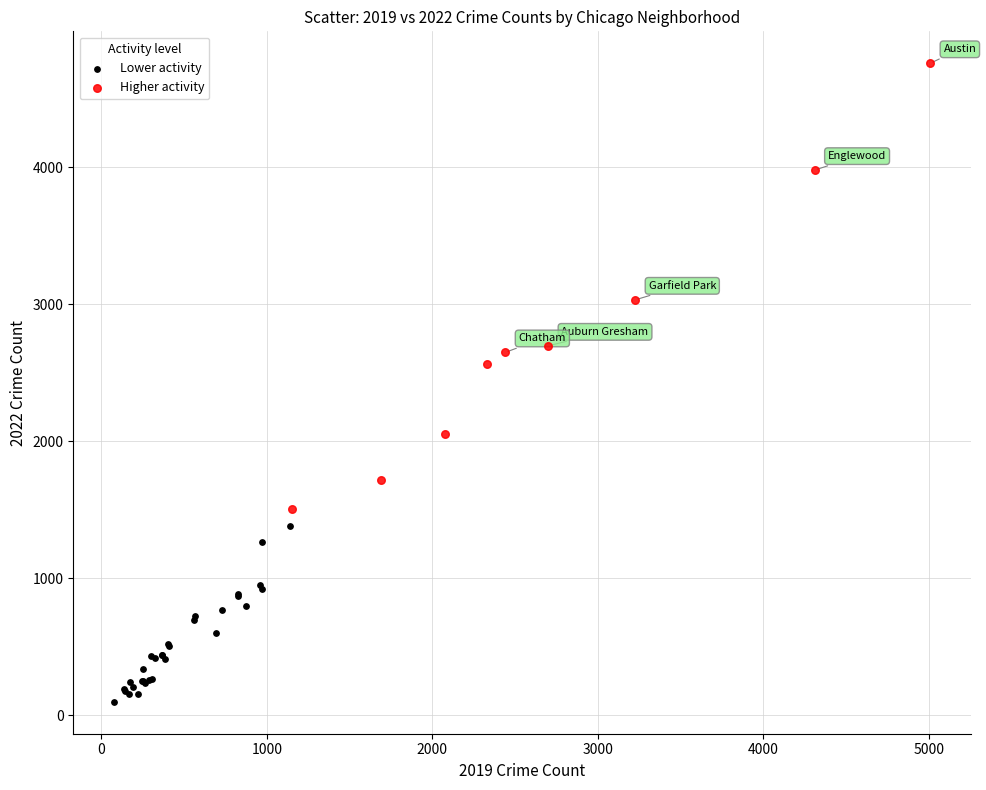

Which series has the widest spread of Y values?

Higher activity